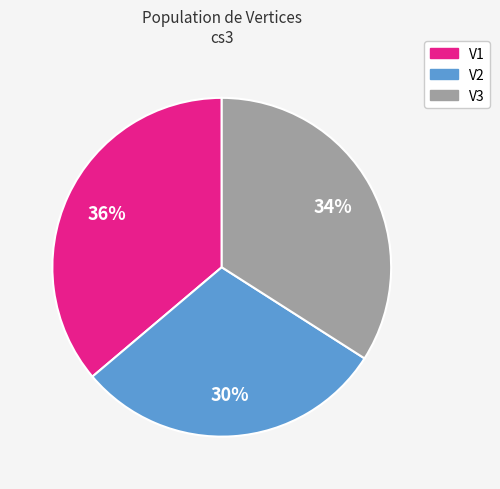

Between V2 and V1, which is larger?

V1